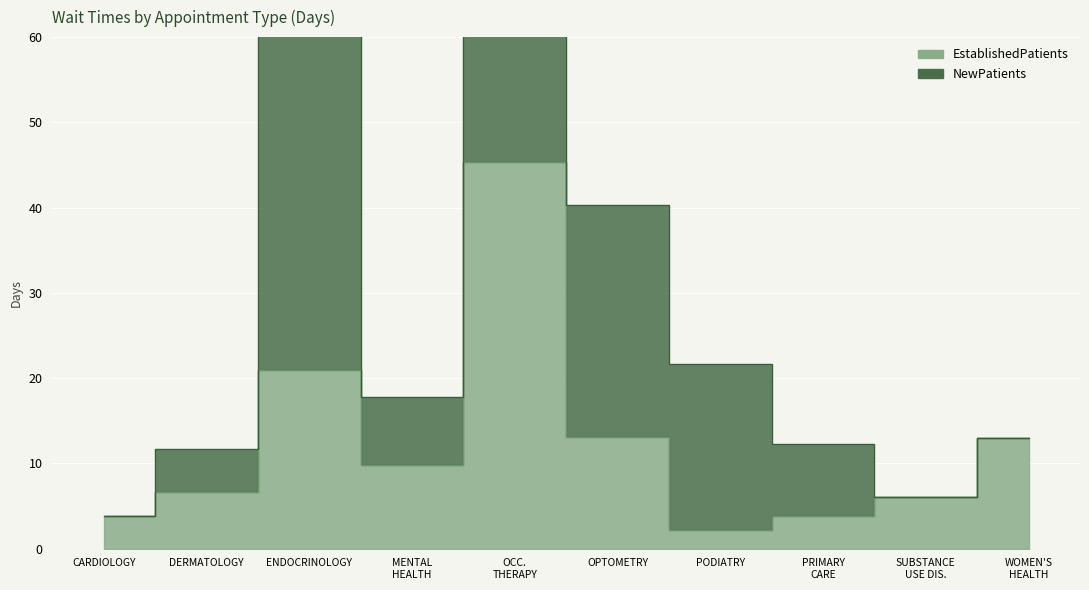

Rank the categories by value from lowest to highest.

PODIATRY, CARDIOLOGY, PRIMARY CARE, SUBSTANCE USE DIS., DERMATOLOGY, MENTAL HEALTH, WOMEN'S HEALTH, OPTOMETRY, ENDOCRINOLOGY, OCC. THERAPY